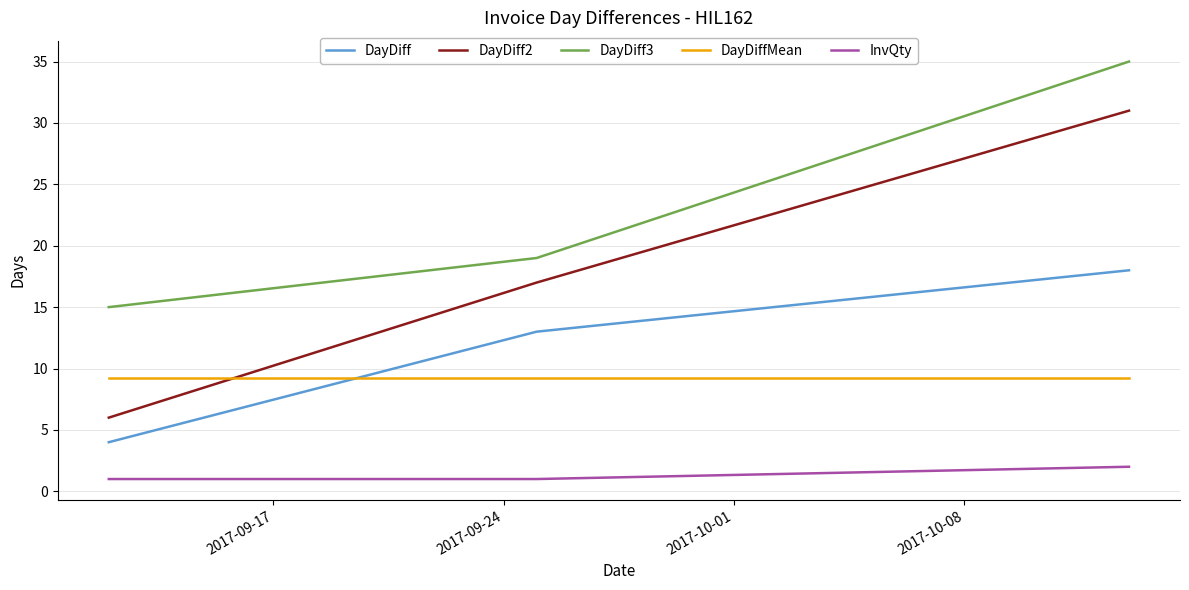

What is the difference between the maximum and minimum values in the InvQty series?

1.0